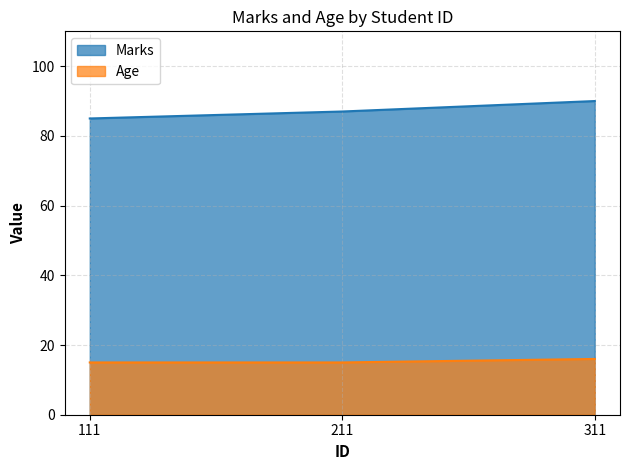

Reading left to right, transcribe all the data shown in this chart.

Marks: 111=85	211=87	311=90
Age: 111=15	211=15	311=16